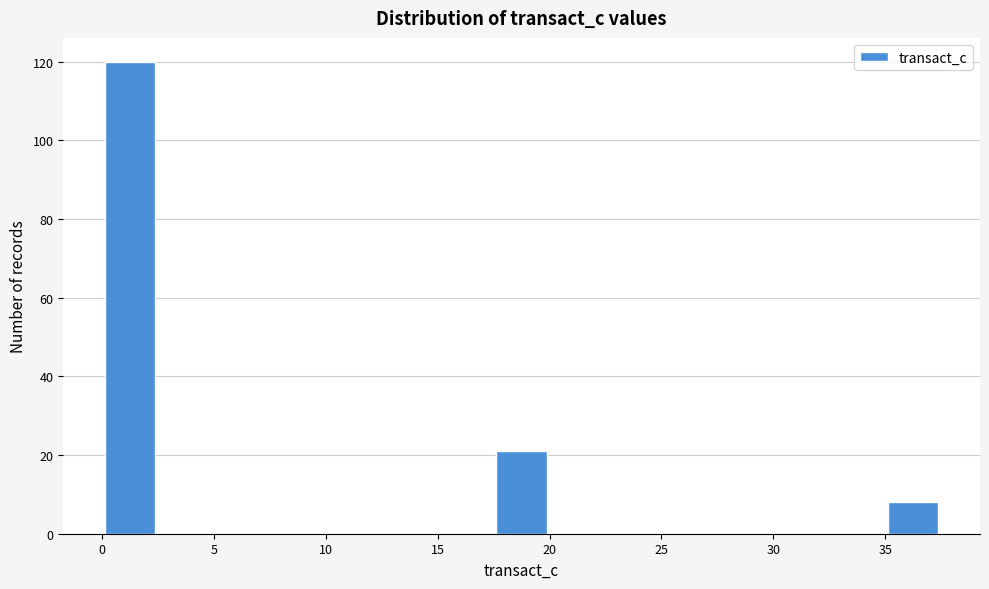

Reading left to right, list every bar in this chart as the range it spans on the x-axis followed by its height. The values are not printed on the chart, so give them approximately, as read against the axis.

0.0 to 2.5: 120
2.5 to 5.0: 0
5.0 to 7.5: 0
7.5 to 10.0: 0
10.0 to 12.5: 0
12.5 to 15.0: 0
15.0 to 17.5: 0
17.5 to 20.0: 22
20.0 to 22.5: 0
22.5 to 25.0: 0
25.0 to 27.5: 0
27.5 to 30.0: 0
30.0 to 32.5: 0
32.5 to 35.0: 0
35.0 to 37.5: 8